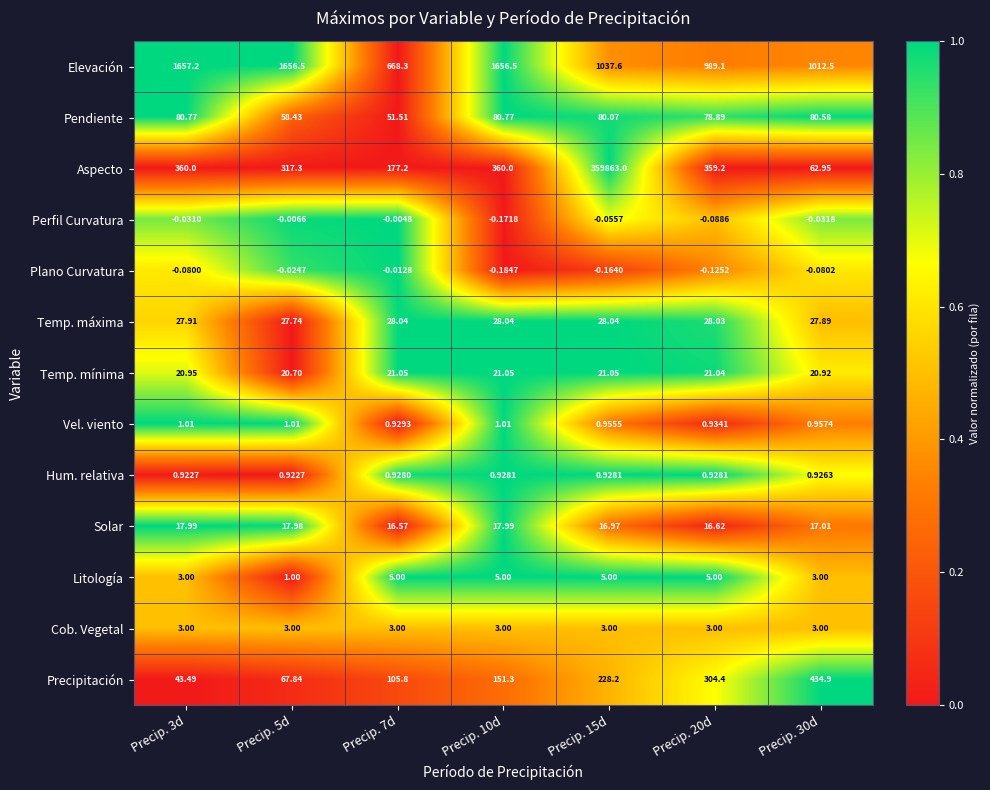

How many values in the Elevación series are below 1037?

3